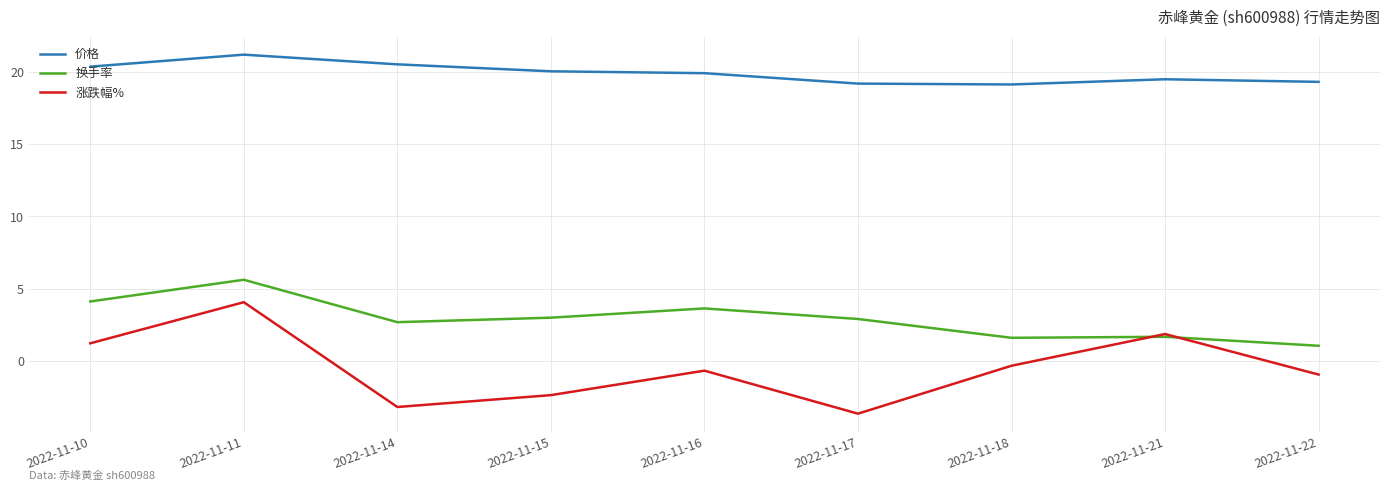

What is the smallest value displayed?

-3.6